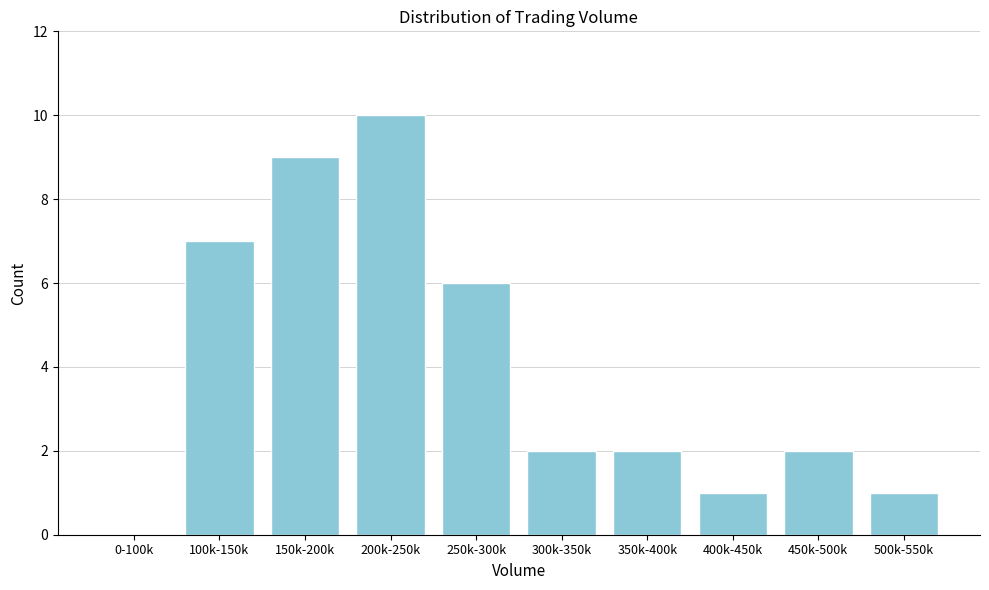

Reading left to right, what are all the values shown in this chart?

0-100k=0	100k-150k=7	150k-200k=9	200k-250k=10	250k-300k=6	300k-350k=2	350k-400k=2	400k-450k=1	450k-500k=2	500k-550k=1